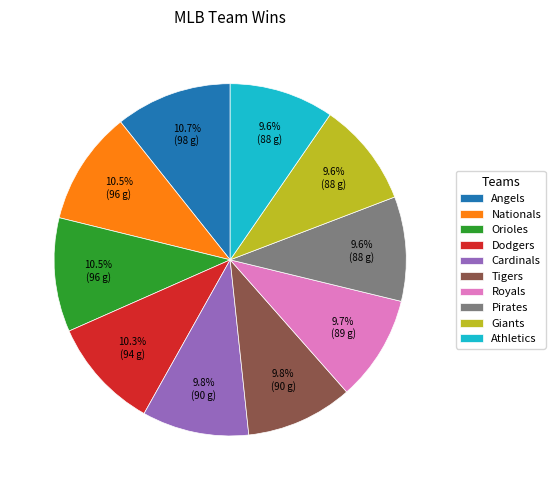

To the nearest percent, what is the difference between the largest and smallest slice percentages?

1%